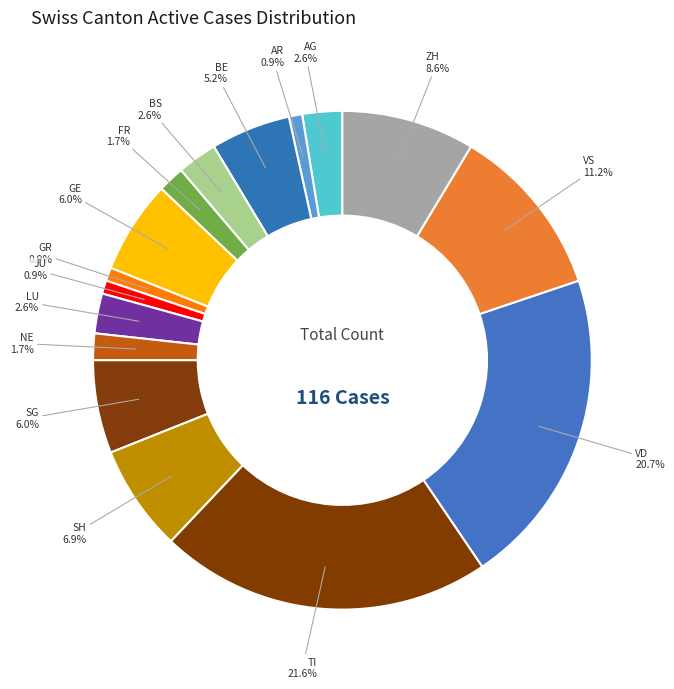

True or false: BE accounts for 1% of the total.

False